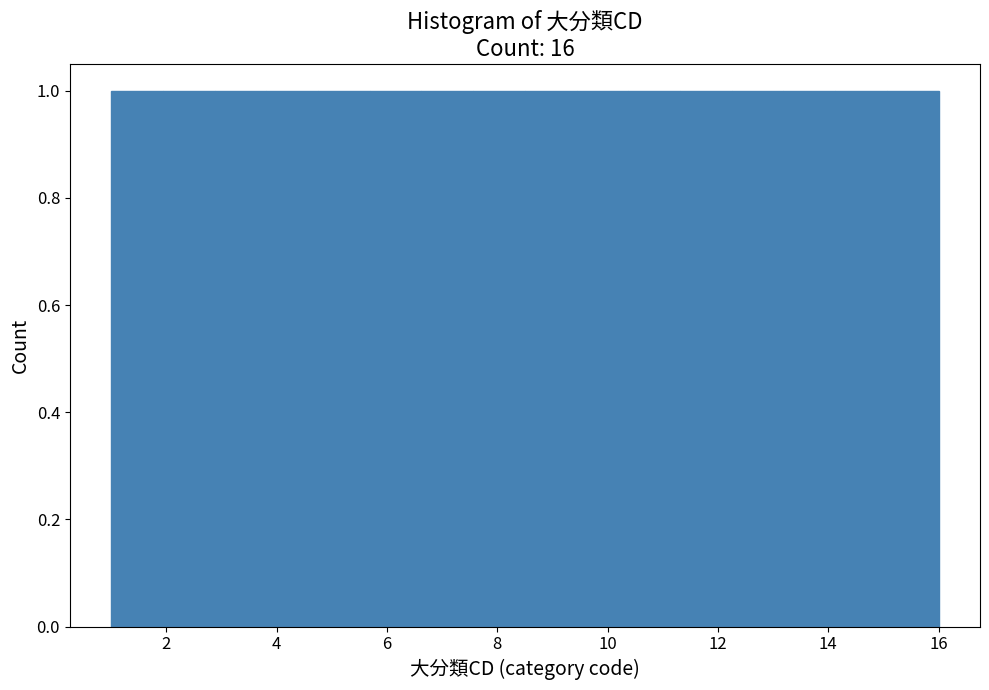

Reading left to right, list every bar in this chart as the range it spans on the x-axis followed by its height. Neither the bar edges nor the heights are printed on the chart, so give them approximately, as read against the axes.

1.0 to 2.0: 1
2.0 to 2.8: 1
2.8 to 3.8: 1
3.8 to 4.8: 1
4.8 to 5.6: 1
5.6 to 6.6: 1
6.6 to 7.6: 1
7.6 to 8.6: 1
8.6 to 9.4: 1
9.4 to 10.4: 1
10.4 to 11.4: 1
11.4 to 12.2: 1
12.2 to 13.2: 1
13.2 to 14.2: 1
14.2 to 15.0: 1
15.0 to 16.0: 1